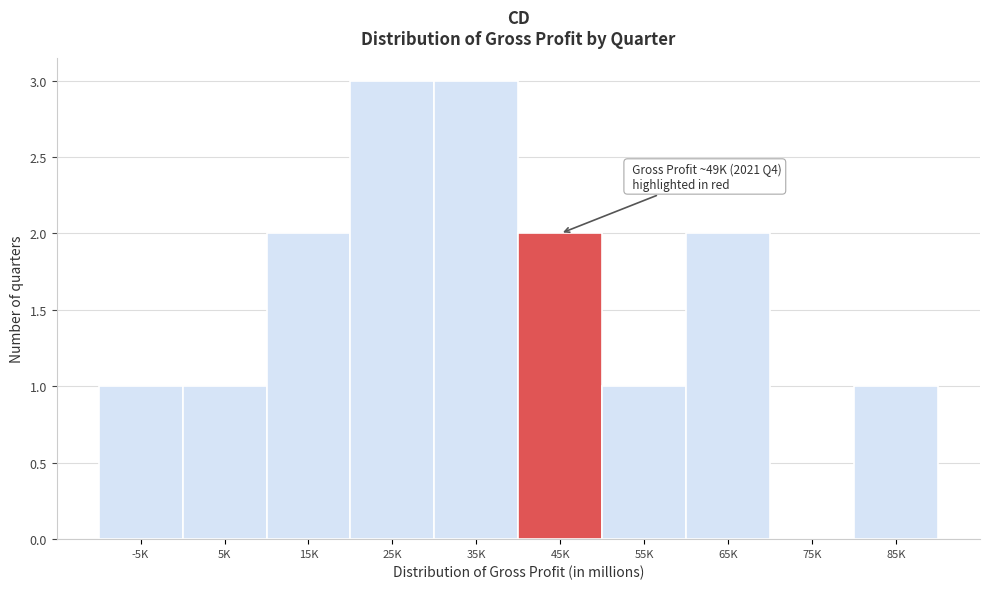

Reading right to left, what are all the values shown in this chart?

85K=1	75K=0	65K=2	55K=1	45K=2	35K=3	25K=3	15K=2	5K=1	-5K=1